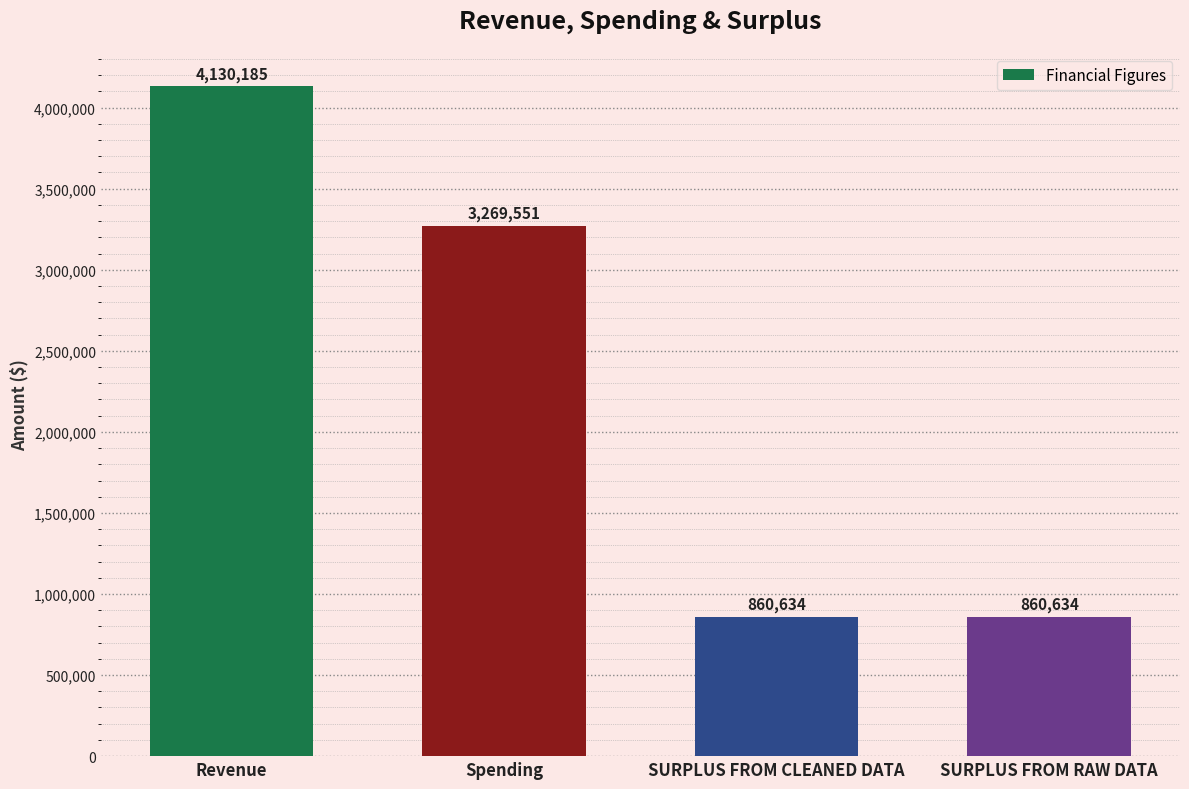

What is the smallest value displayed?

860634